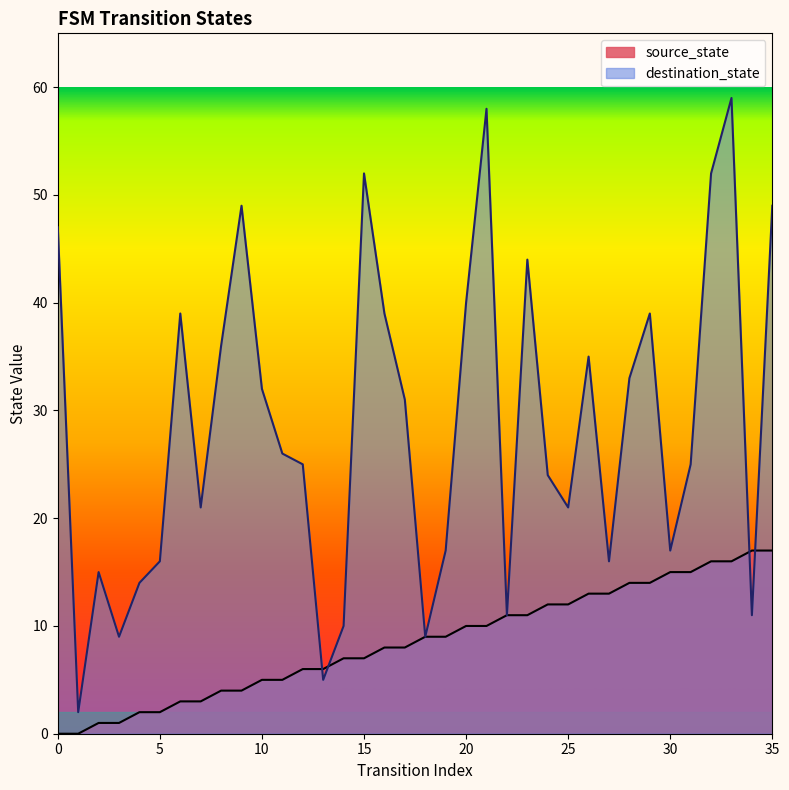

What is the difference between the destination_state values at 29 and 18?

30